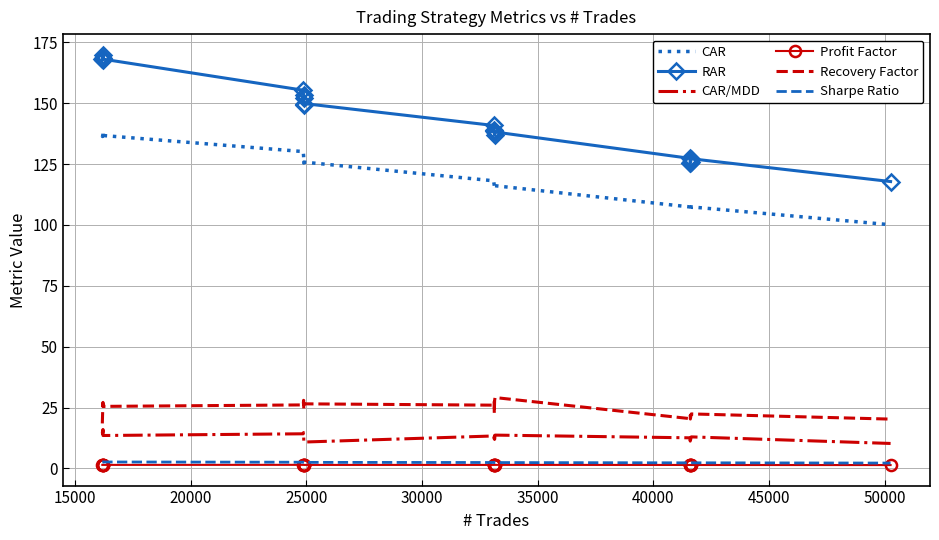

What are all the series names shown in the legend?

CAR, RAR, CAR/MDD, Profit Factor, Recovery Factor, Sharpe Ratio